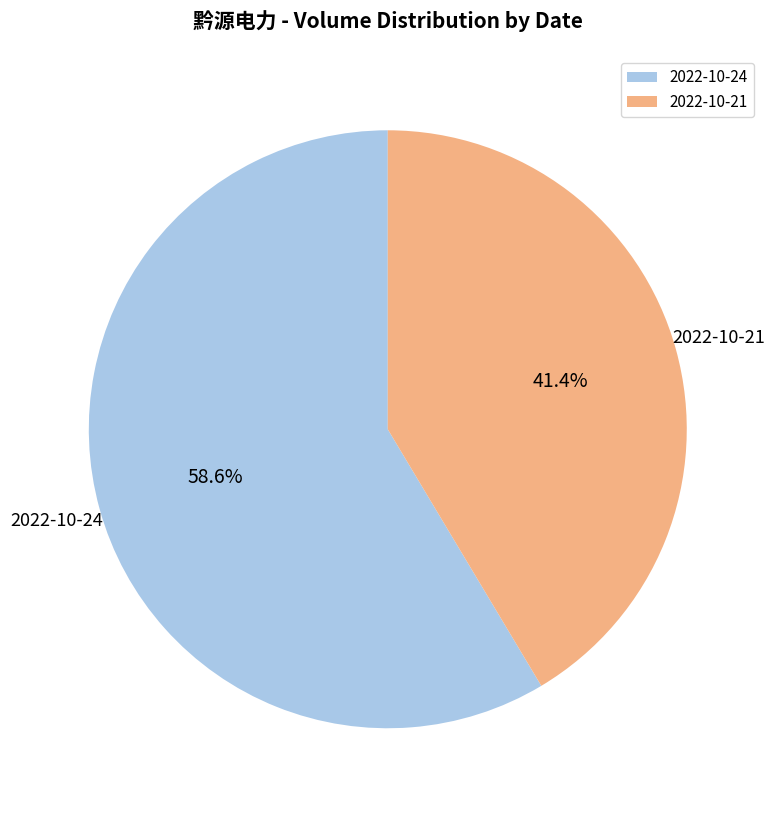

What is the total percentage of 2022-10-24 and 2022-10-21?

100.0%